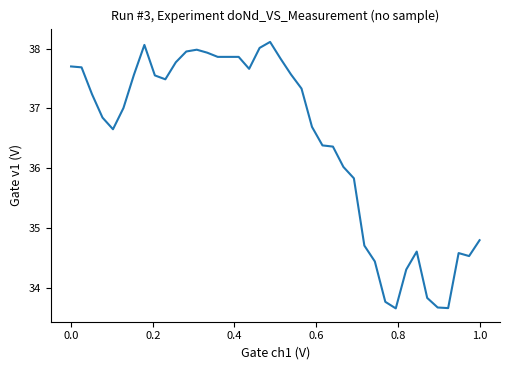

What is the difference between the maximum and minimum values?

4.5